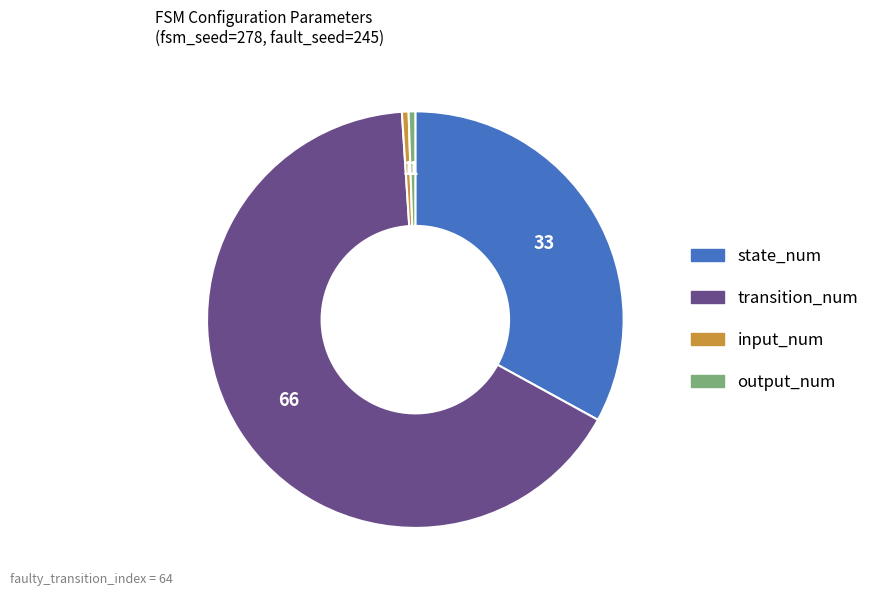

Which slice represents more than half of the pie?

transition_num